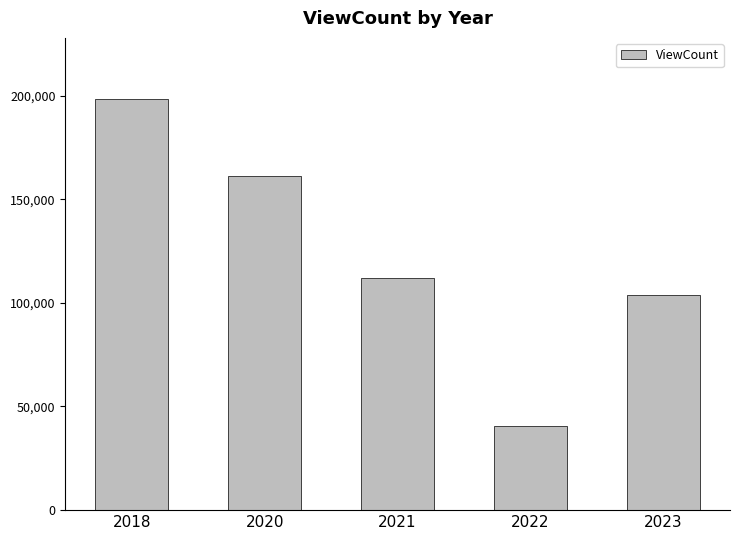

Reading left to right, list all the values displayed in this chart.

198082	161409	112005	40481	103770